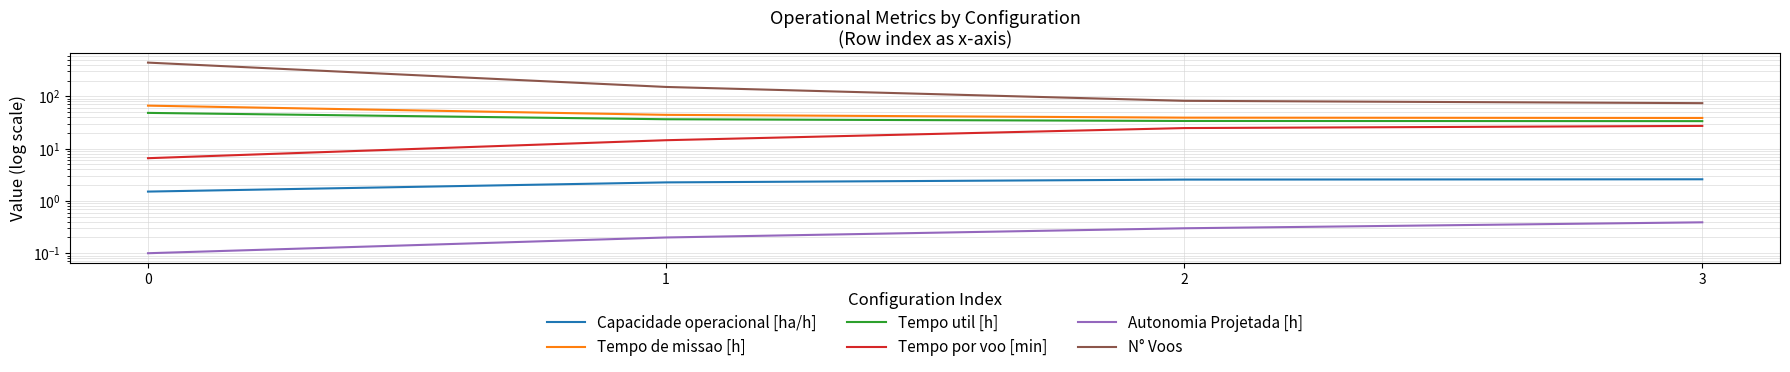

True or false: Tempo util [h] and Autonomia Projetada [h] intersect in this chart.

False